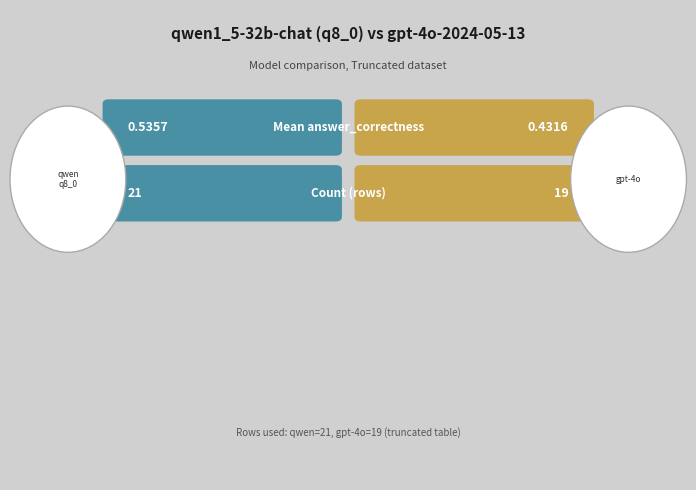

What is the difference between the maximum and minimum values in the Mean answer_correctness series?

0.1